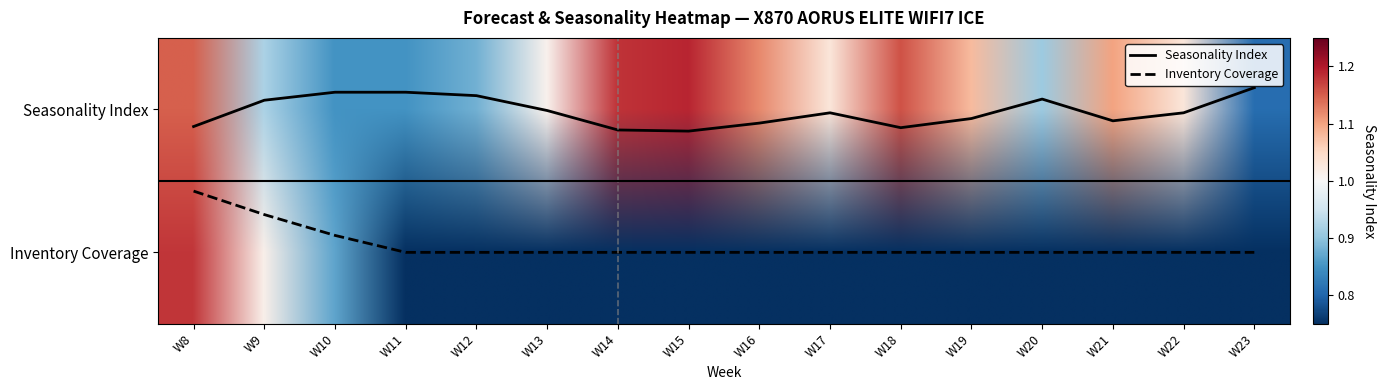

What is the difference between the highest and lowest values at W23?

1.2